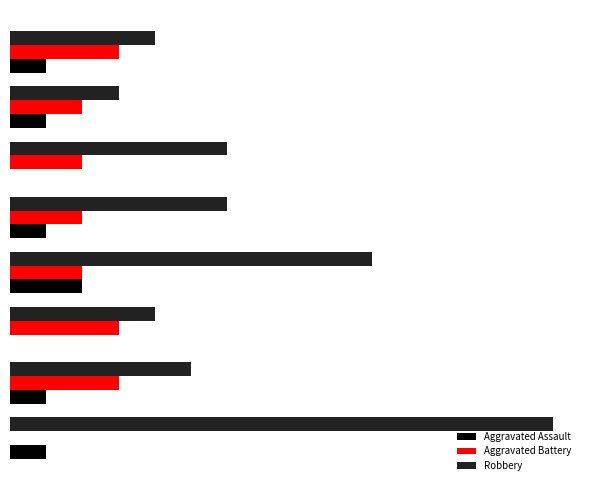

What are all the series names shown in the legend?

Aggravated Assault, Aggravated Battery, Robbery